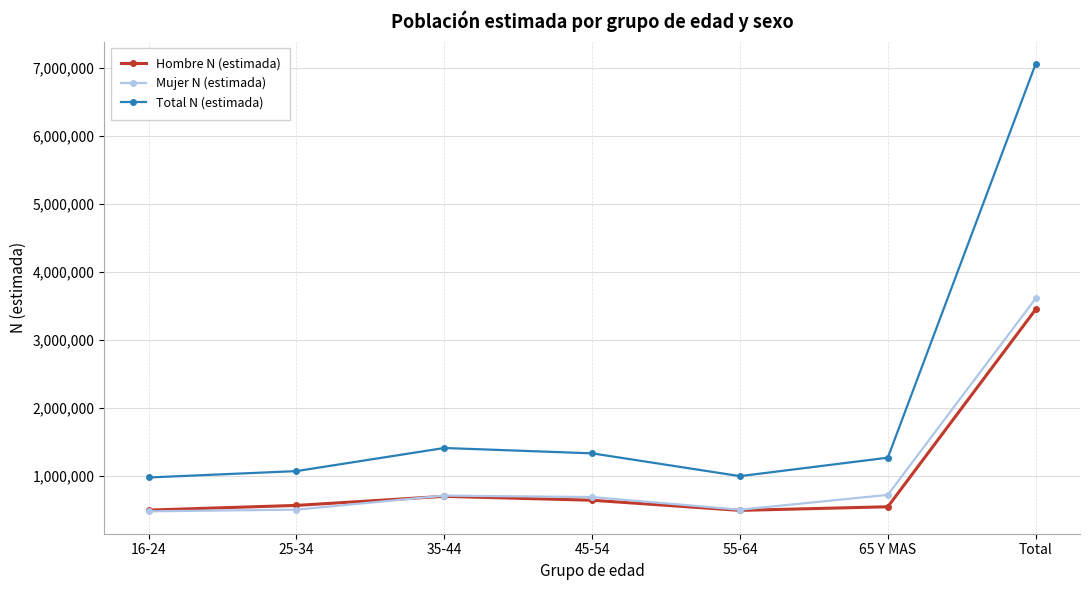

Which series has the largest total across all categories?

Total N (estimada)